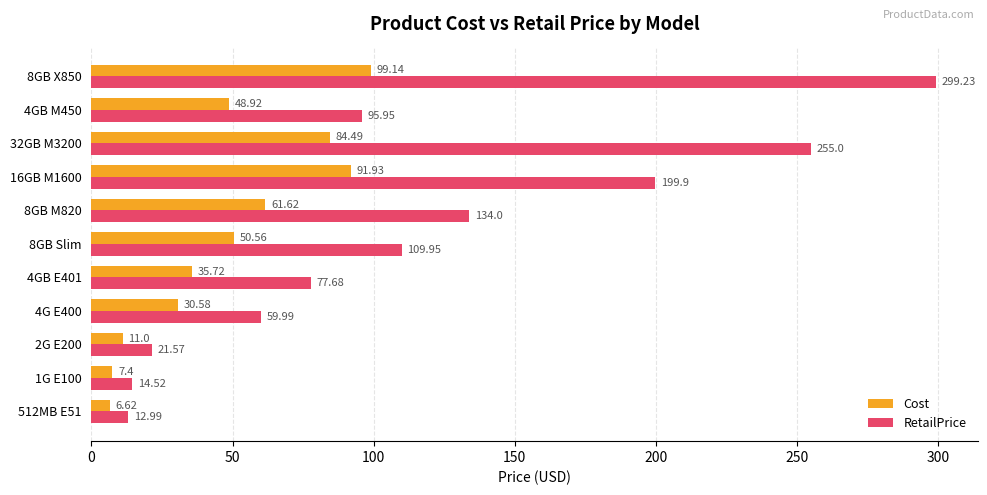

What are all the series names shown in the legend?

Cost, RetailPrice